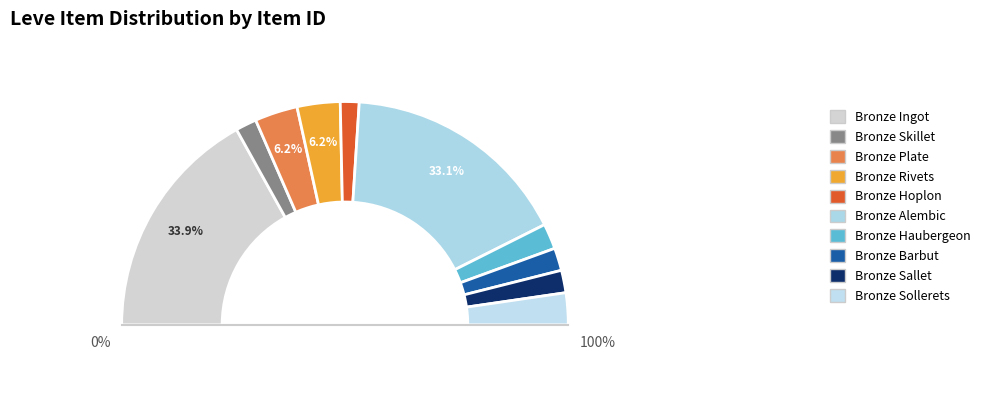

What percentage is NOT represented by Bronze Sallet?

96.7%